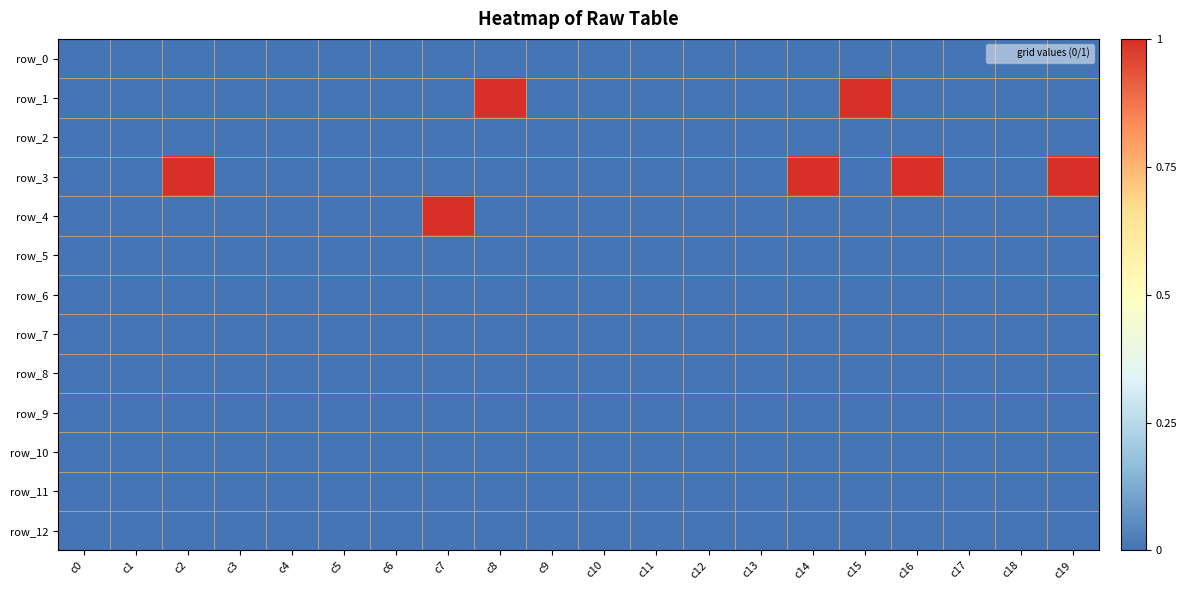

Is the value of row_10 at c4 greater than the value of row_2 at c0?

No